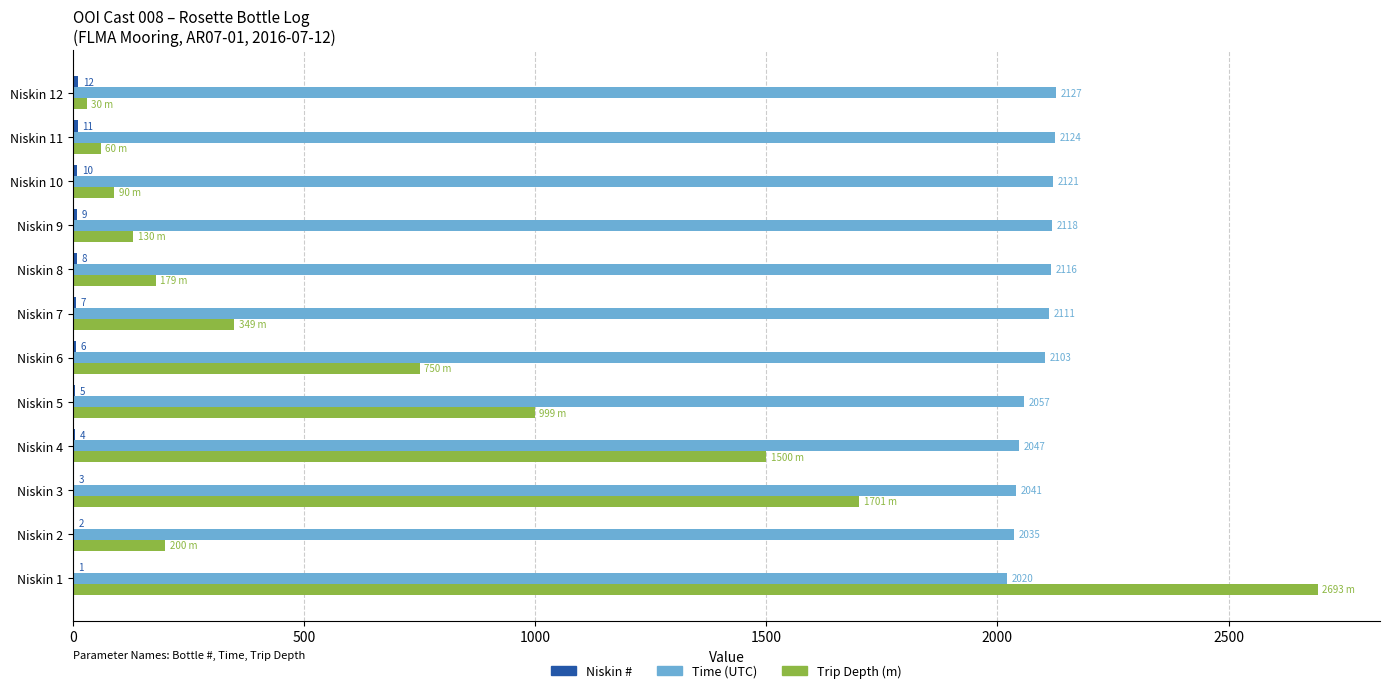

Which series has the largest total across all categories?

Time (UTC)